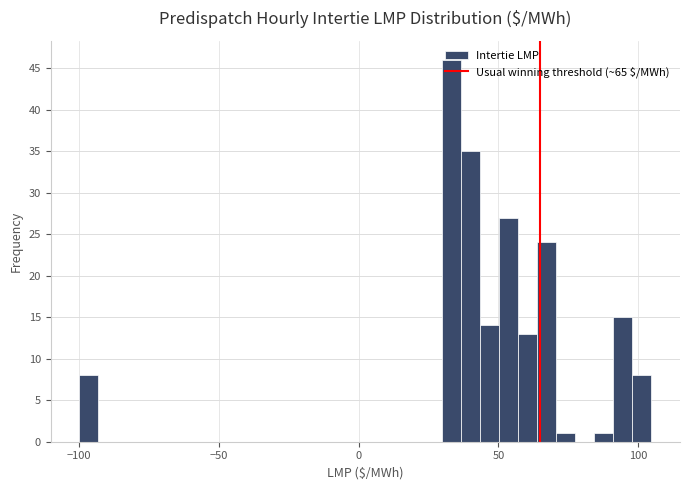

Read against the x-axis, roughly where is the centre of the tallest bar?

35